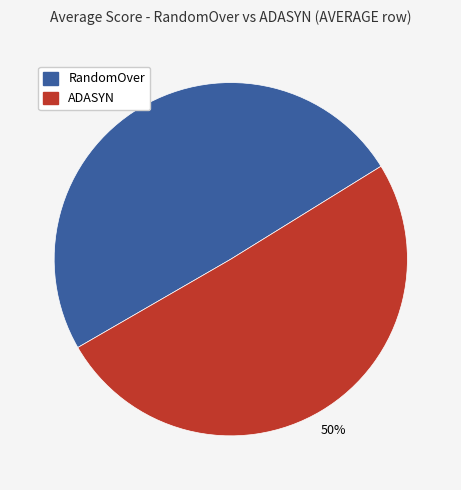

How many slices are in this pie chart?

2